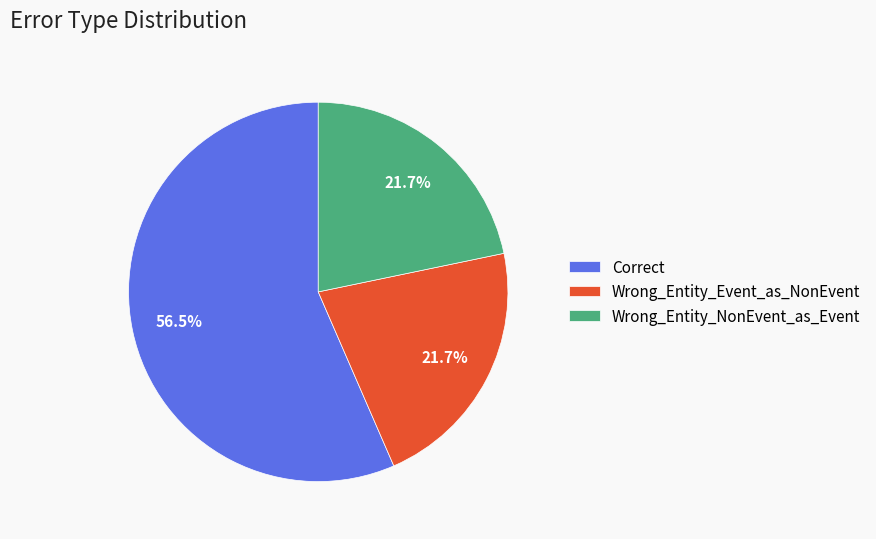

To the nearest percent, what percentage of the pie is Wrong_Entity_Event_as_NonEvent?

22%